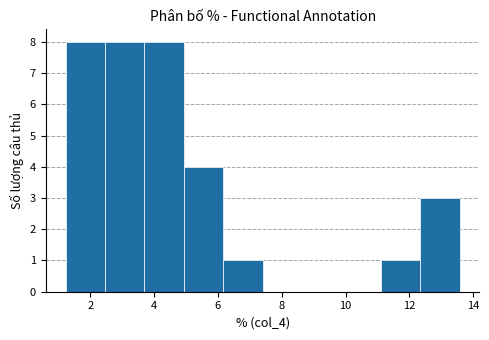

Reading left to right, list every bar in this chart as the range it spans on the x-axis followed by its height. Neither the bar edges nor the heights are printed on the chart, so give them approximately, as read against the axes.

1.2 to 2.4: 8
2.4 to 3.6: 8
3.6 to 5.0: 8
5.0 to 6.2: 4
6.2 to 7.4: 1
7.4 to 8.6: 0
8.6 to 9.8: 0
9.8 to 11.2: 0
11.2 to 12.4: 1
12.4 to 13.6: 3